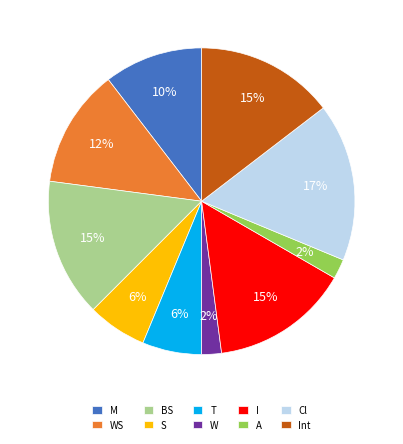

Is there any slice that represents more than half of the pie?

No